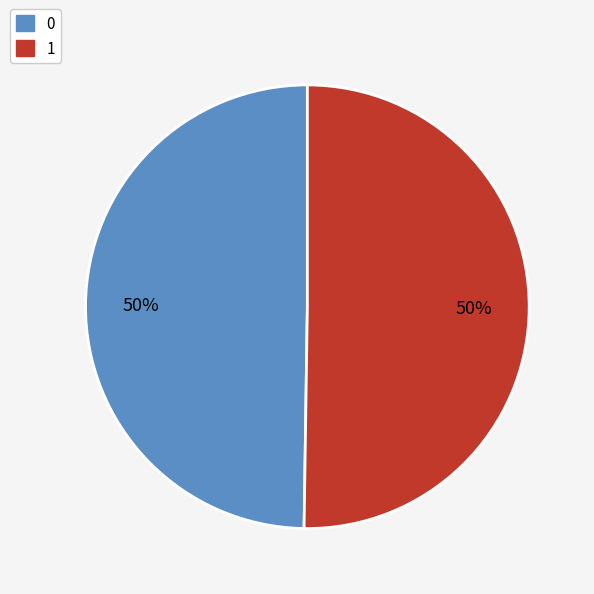

To the nearest percent, what percentage of the pie is 0?

50%